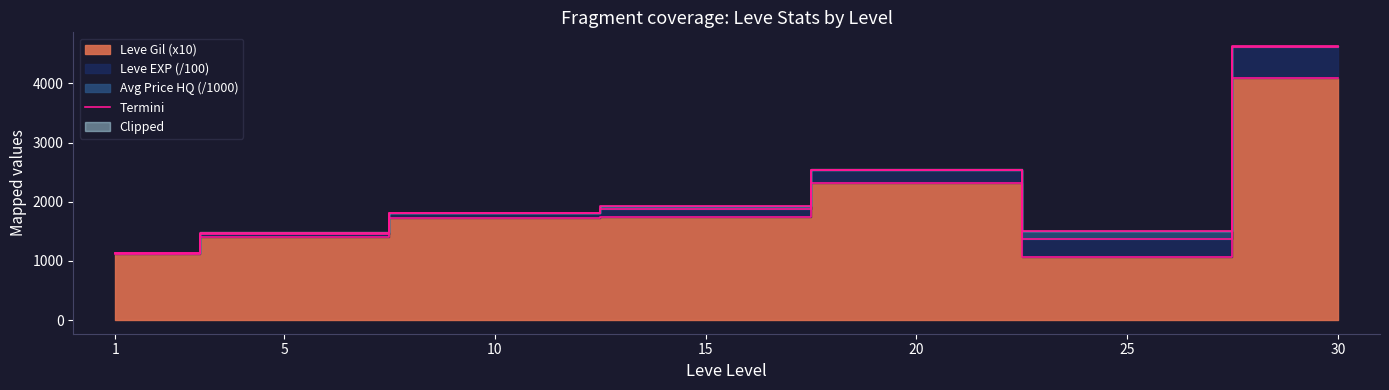

Reading right to left, what are all the values shown in this chart?

30=4100	25=1070	20=2320	15=1740	10=1720	5=1400	1=1120